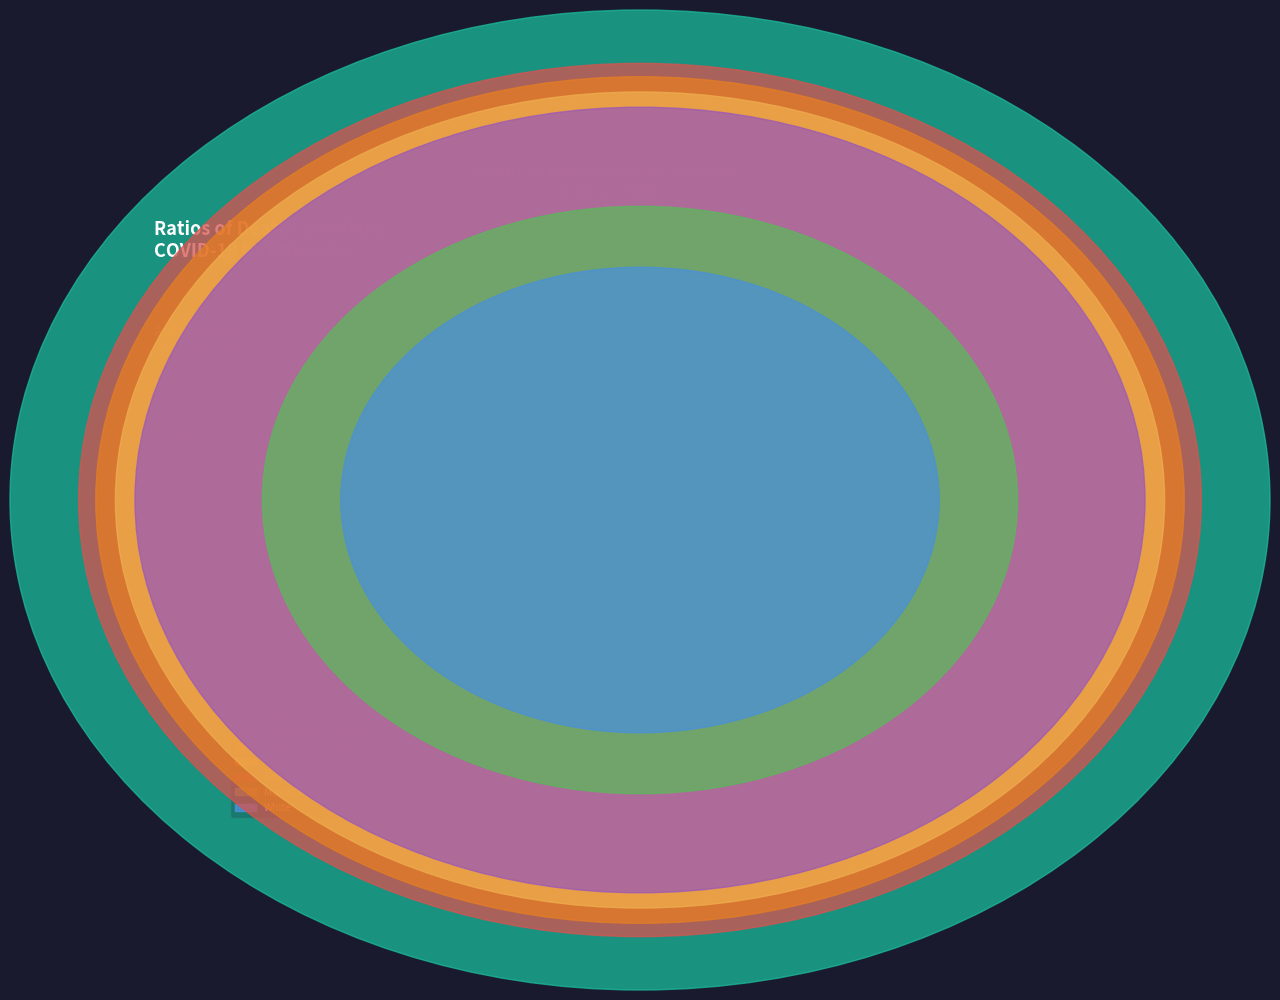

To the nearest percent, what portion does Black represent?

20%